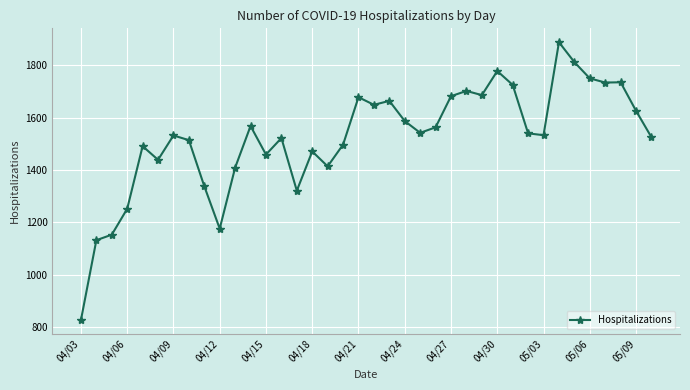

What is the value of the 33rd point from the left?

1812